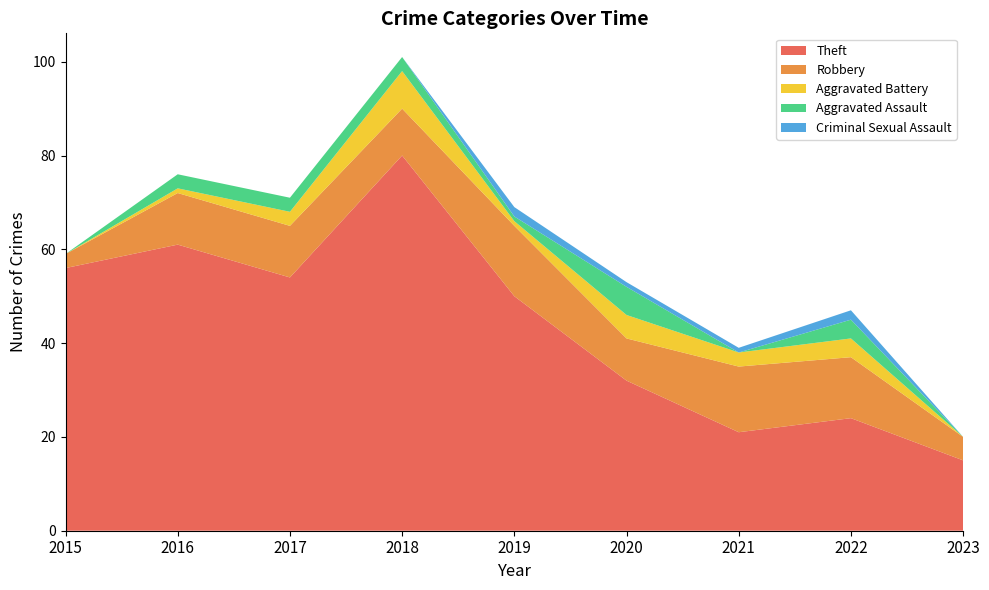

Reading right to left, transcribe all the data shown in this chart.

Theft: 2023=15	2022=24	2021=21	2020=32	2019=50	2018=80	2017=54	2016=61	2015=56
Robbery: 2023=5	2022=13	2021=14	2020=9	2019=15	2018=10	2017=11	2016=11	2015=3
Aggravated Battery: 2023=0	2022=4	2021=3	2020=5	2019=1	2018=8	2017=3	2016=1	2015=0
Aggravated Assault: 2023=0	2022=4	2021=0	2020=6	2019=1	2018=3	2017=3	2016=3	2015=0
Criminal Sexual Assault: 2023=0	2022=2	2021=1	2020=1	2019=2	2018=0	2017=0	2016=0	2015=0